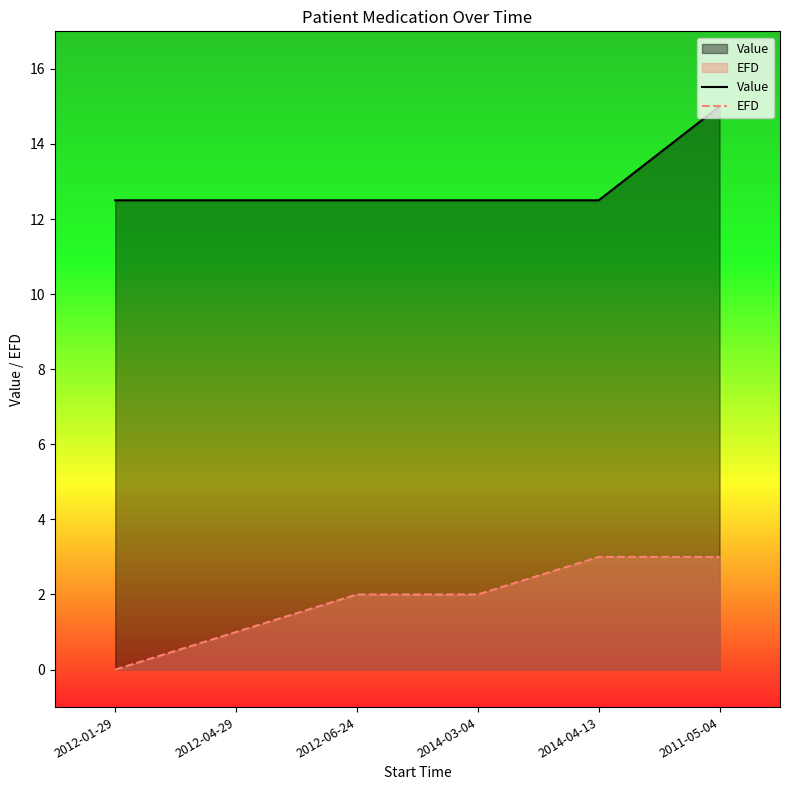

True or false: EFD and Value intersect in this chart.

False